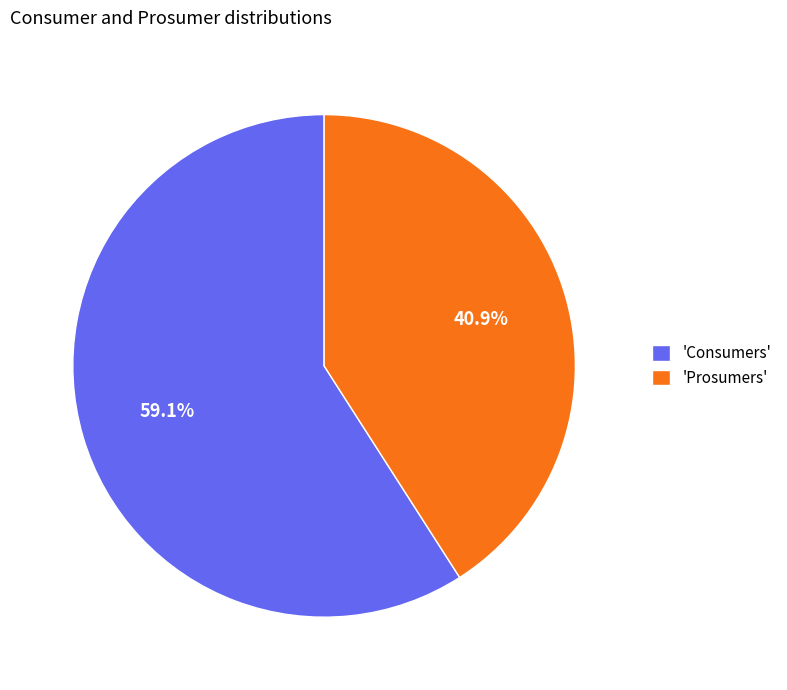

Count the number of slices in the pie.

2